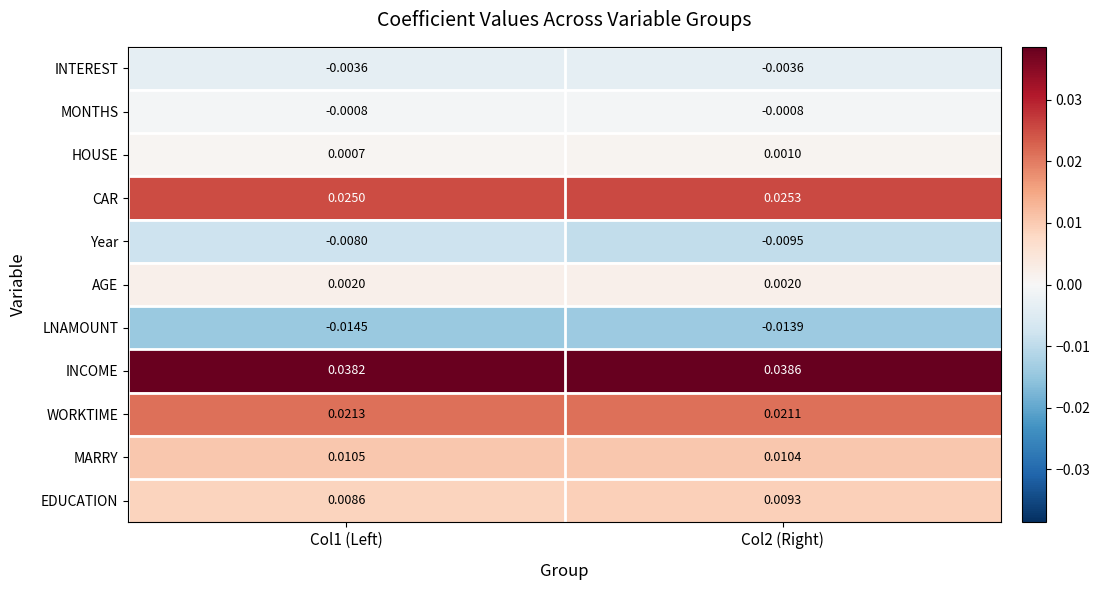

Between Col1 (Left) and Col2 (Right), which series saw the biggest shift?

Year